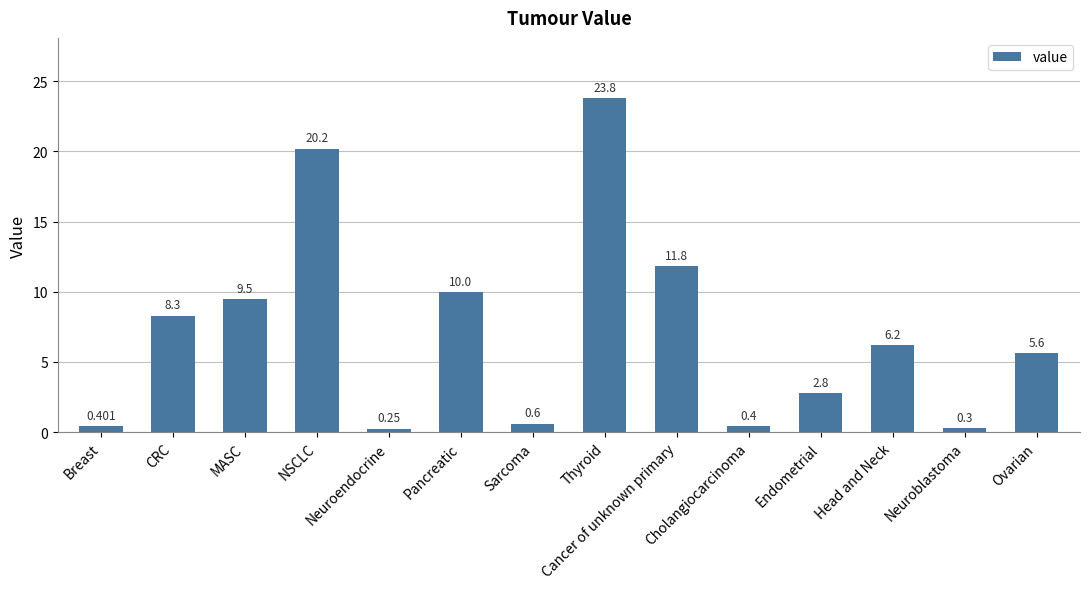

Is it true that the value at Neuroblastoma is 0.3?

True